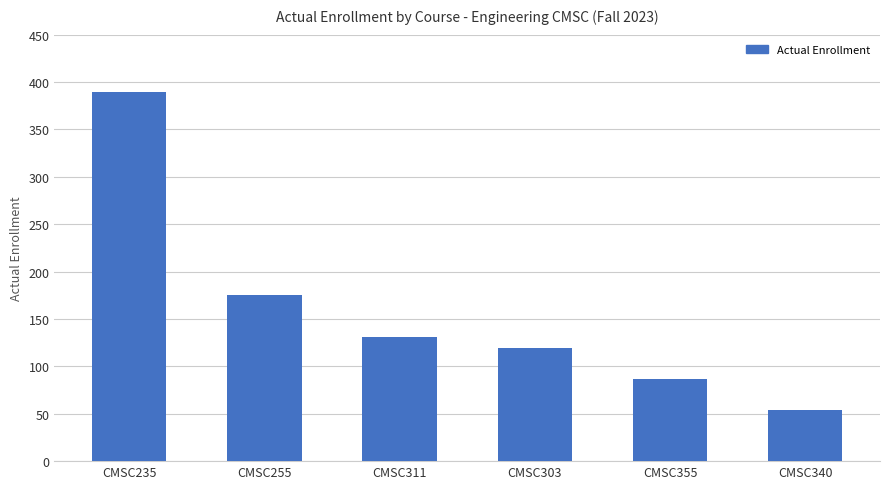

Approximately how many times larger is the value at CMSC355 compared to CMSC311?

0.7